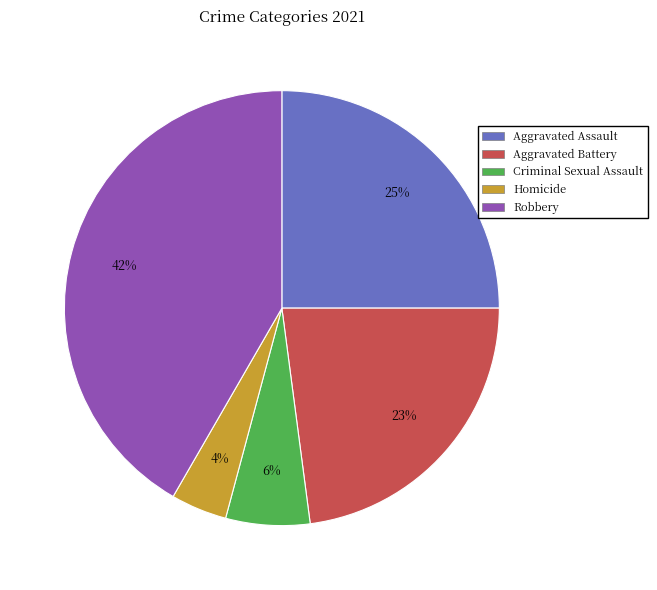

Is Homicide the majority of the pie?

No